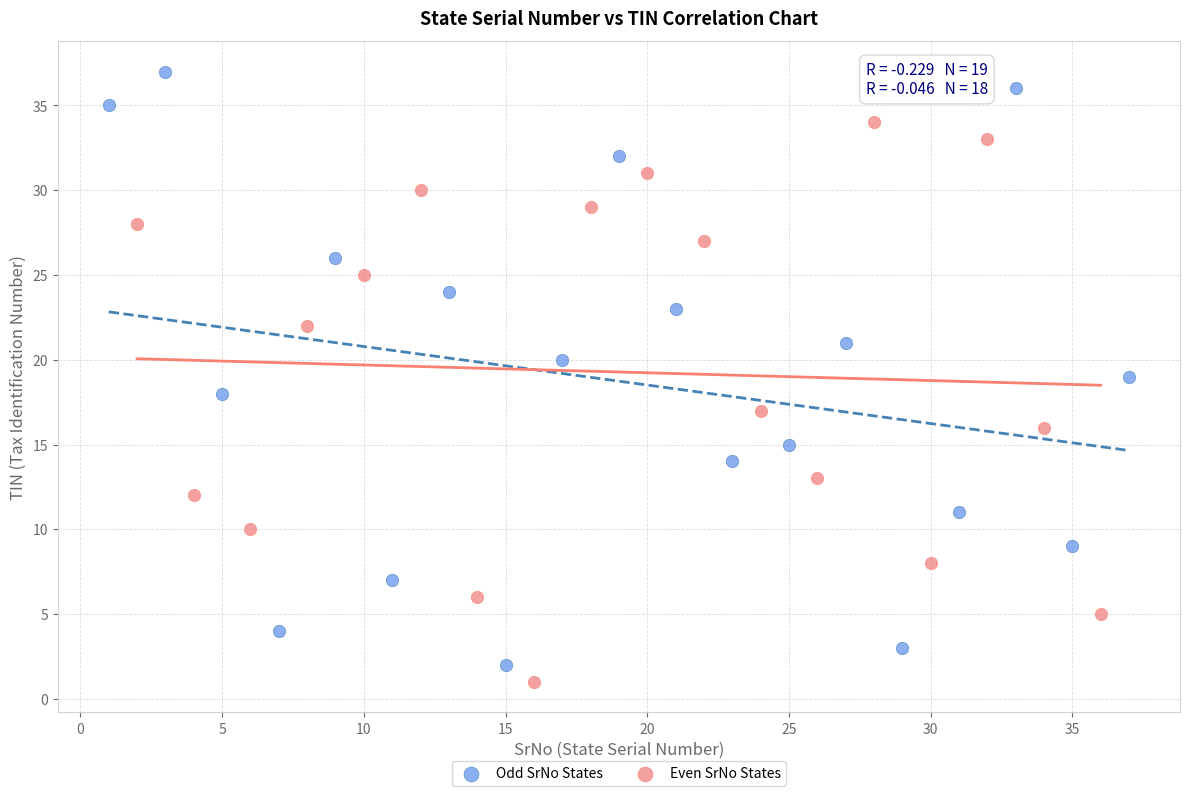

Which series contains the highest Y value?

Odd SrNo States